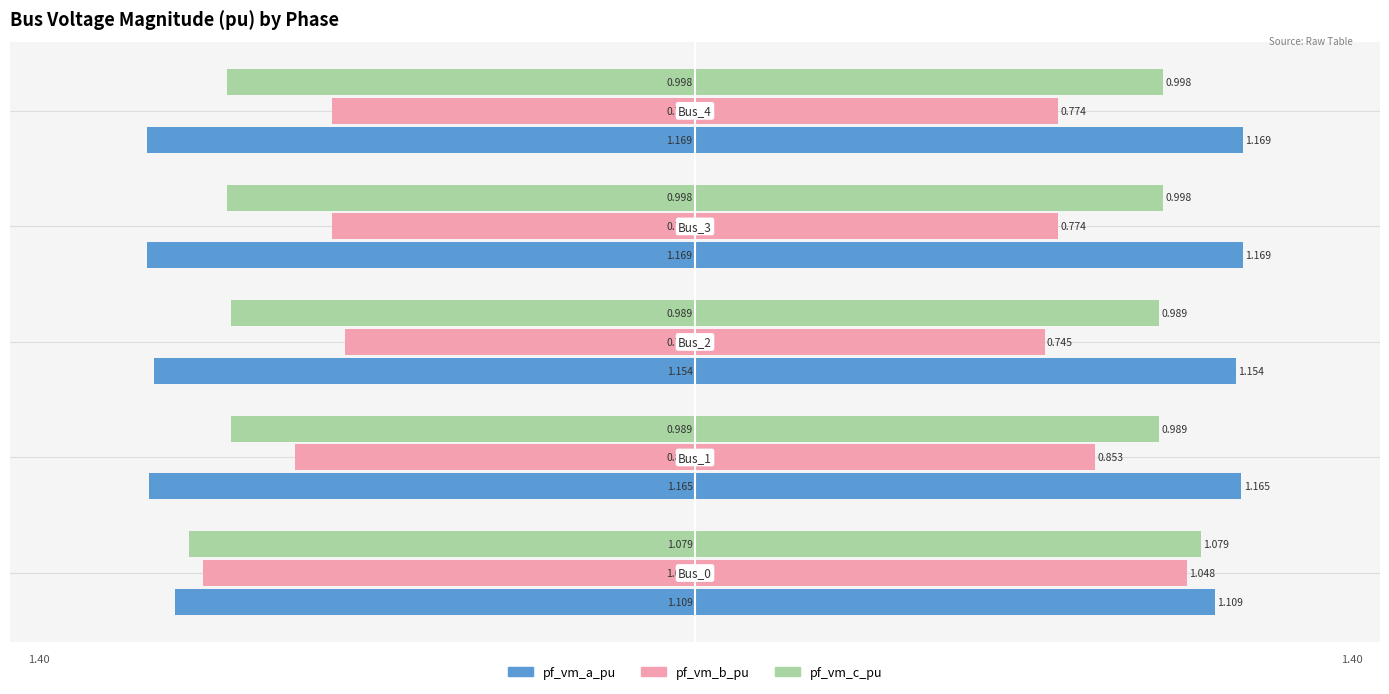

True or false: pf_vm_c_pu has a value of -0.6 at −0.5.

False